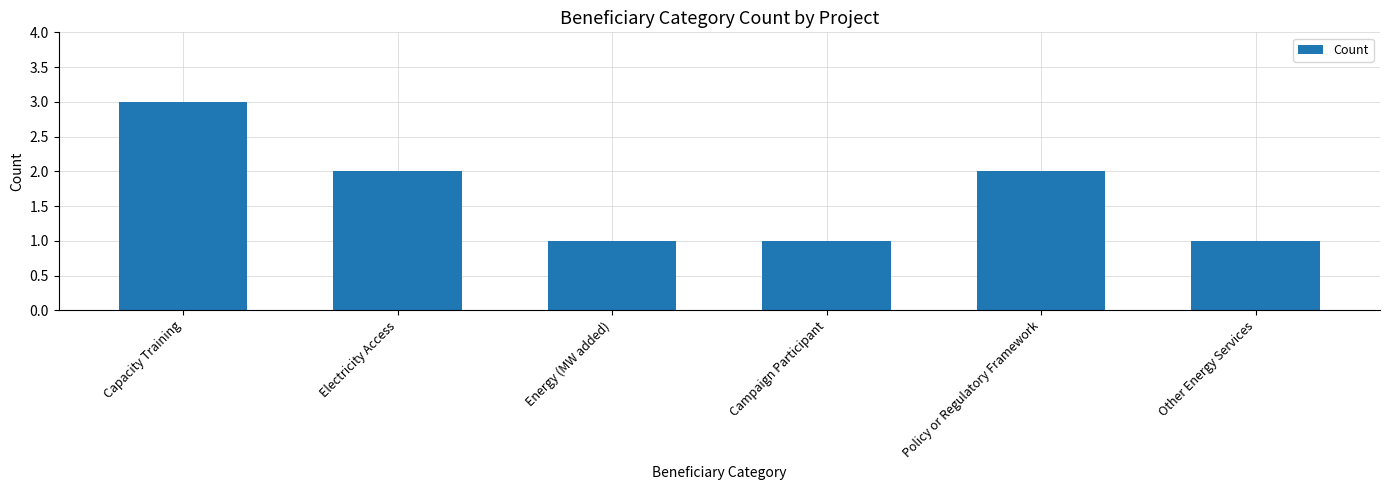

Does the chart contain any negative values?

No